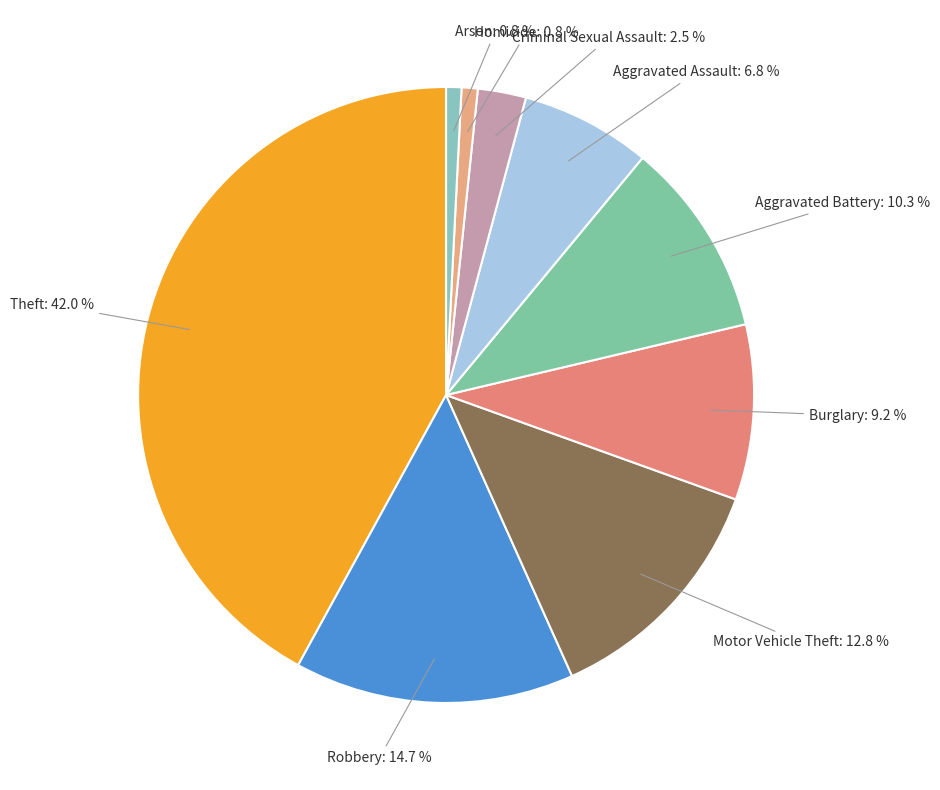

How many slices are in this pie chart?

9